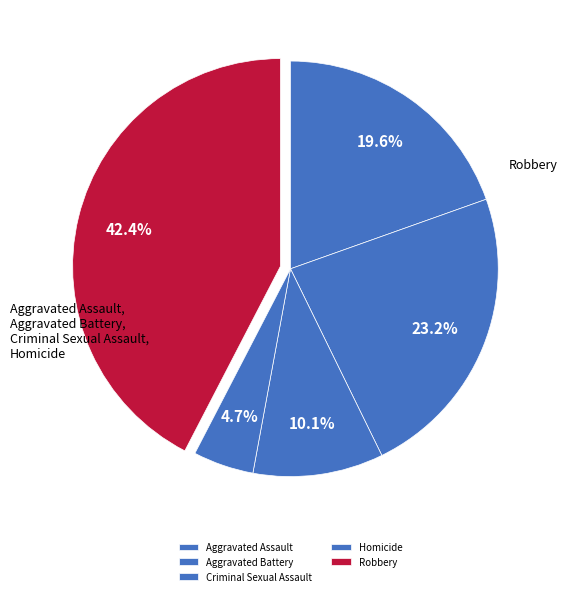

How many segments does this pie chart have?

5